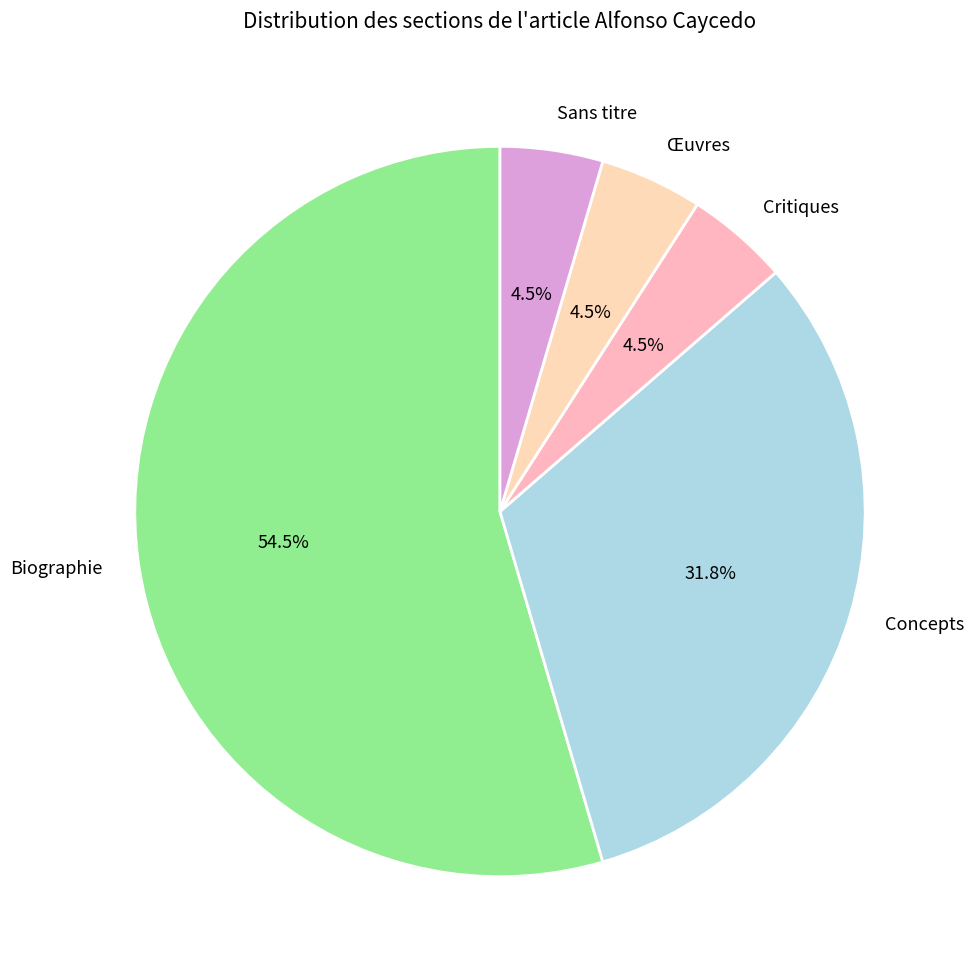

What is the largest slice in the pie chart?

Biographie